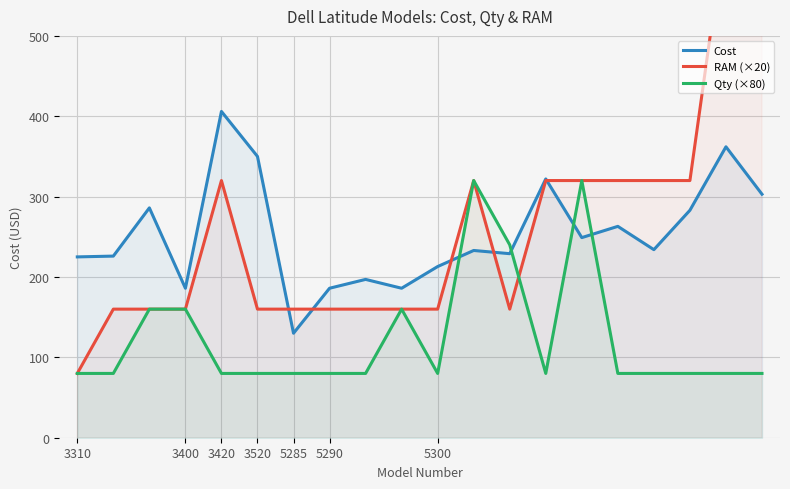

What is the difference between the maximum and minimum values in the RAM (×20) series?

560